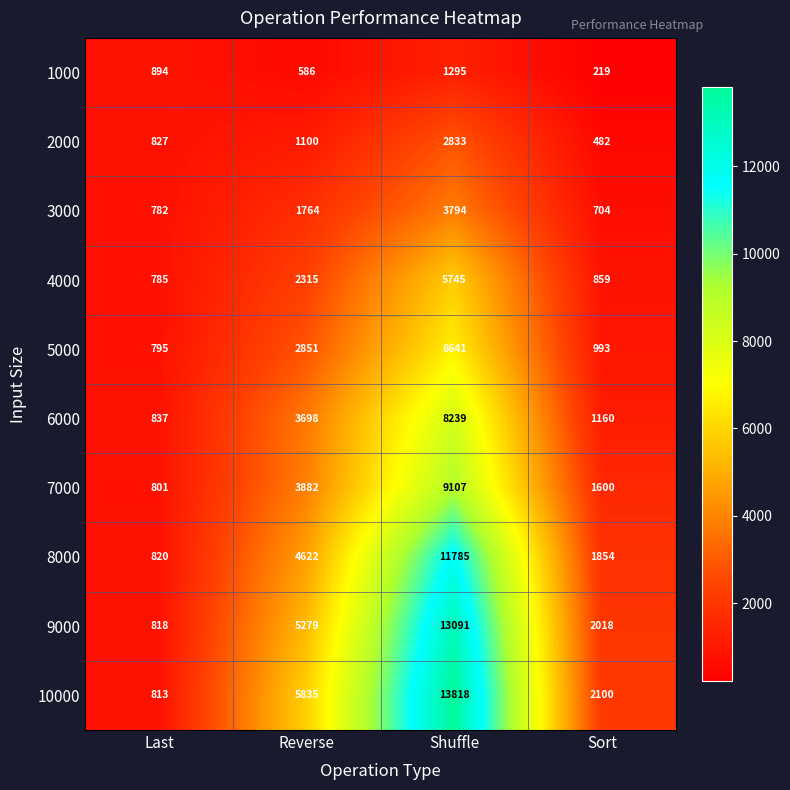

Is it true that 4000 equals 2315 at Reverse?

True